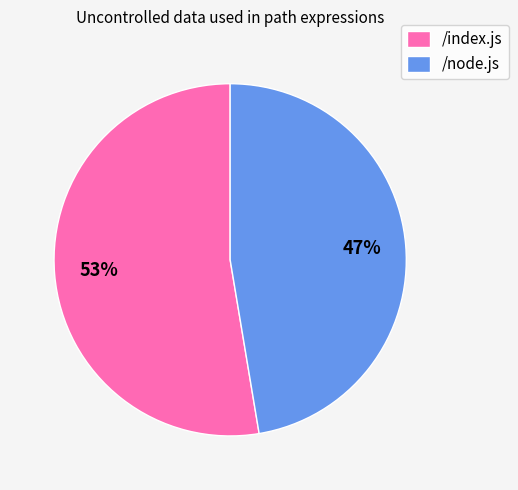

What is the ratio of the value at /index.js to the value at /node.js?

1.1